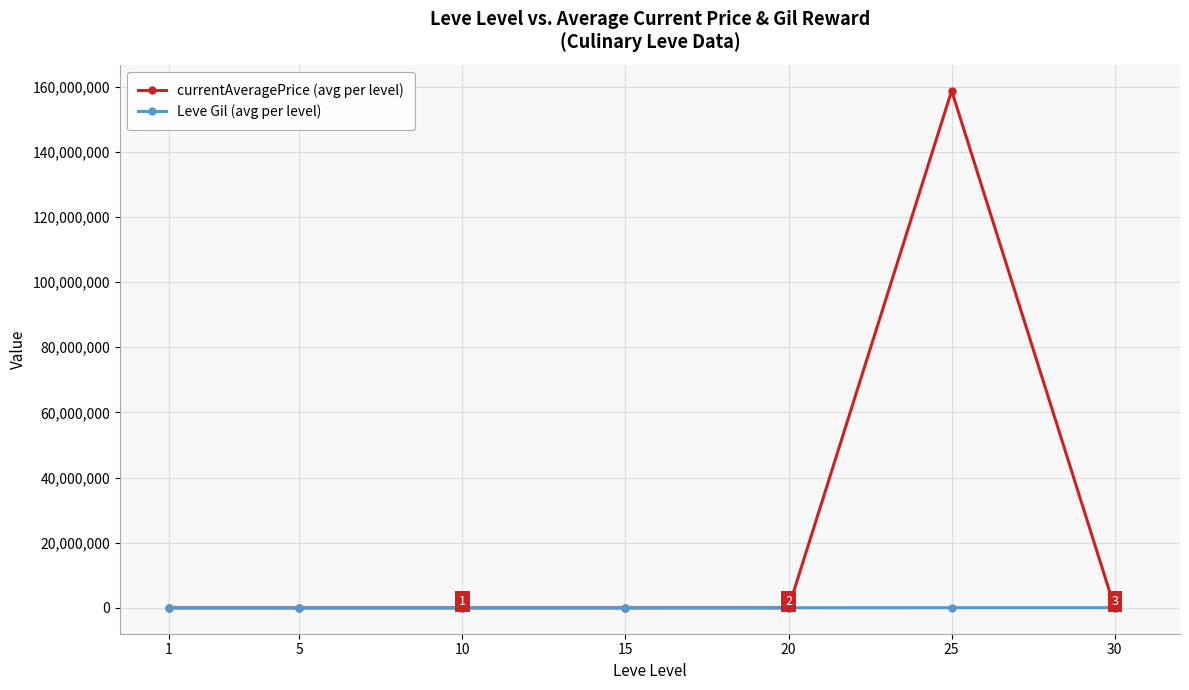

At how many categories does at least one series exceed 27036692?

1